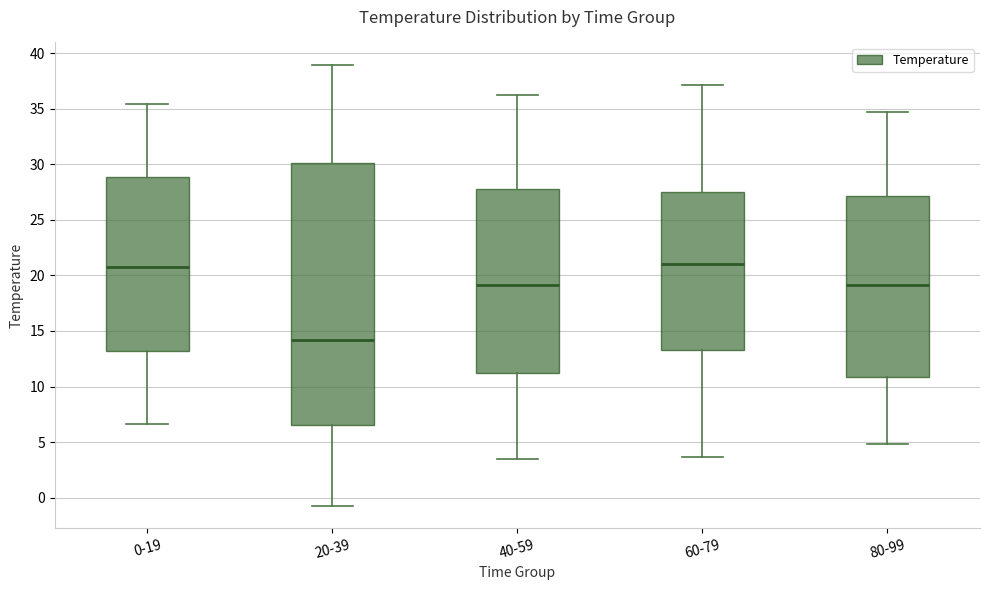

Comparing the boxes themselves (not the whiskers), which one is the tallest?

20-39